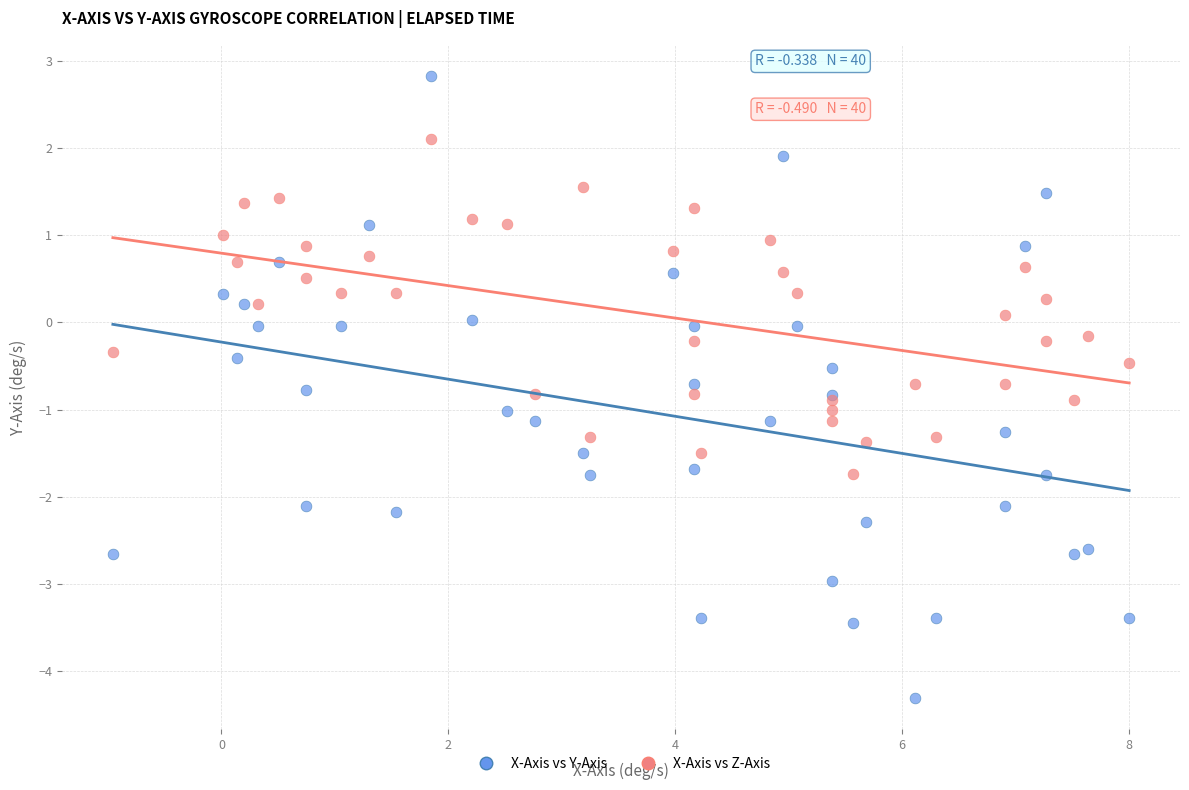

Which series reaches the minimum Y coordinate?

X-Axis vs Y-Axis